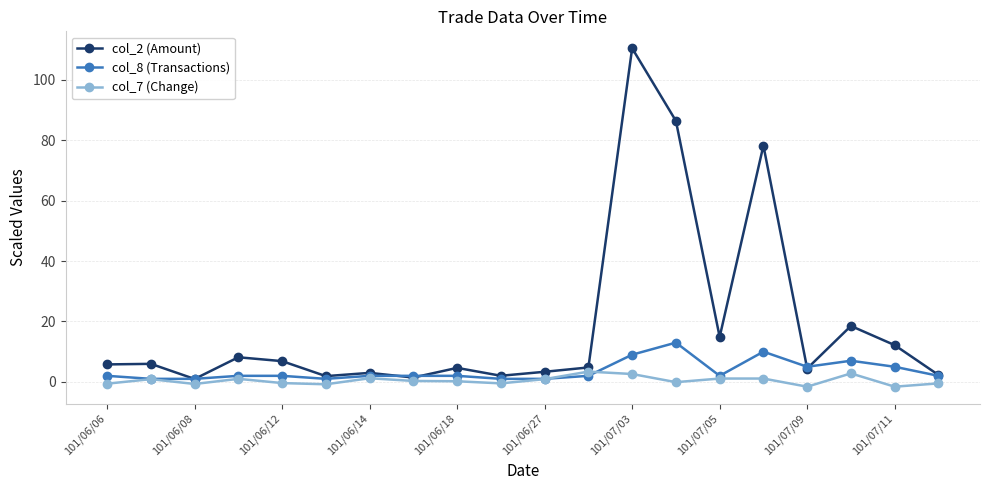

Which series has the largest range (max minus min)?

col_2 (Amount)